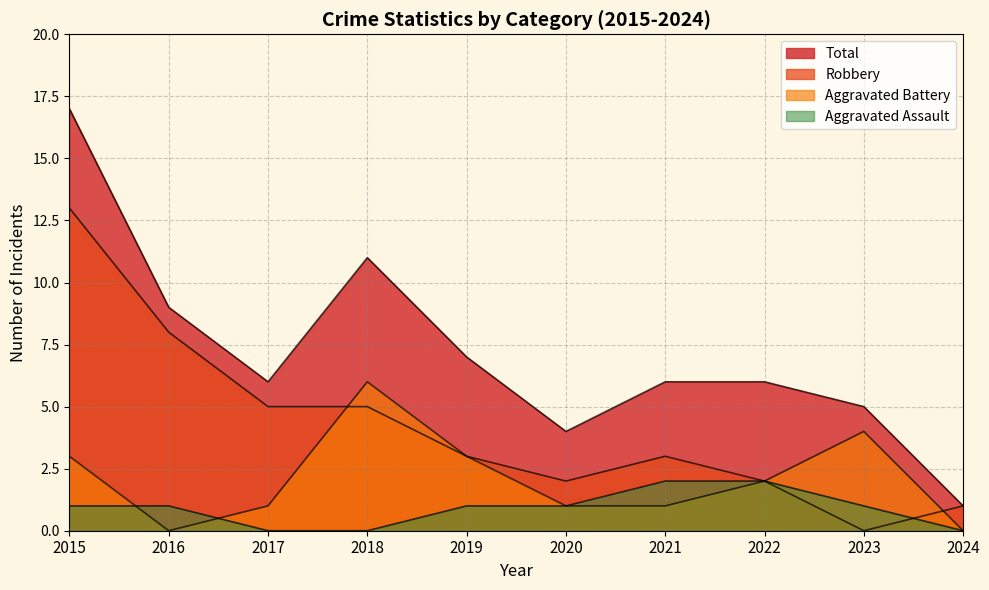

The Total series shows 4 at 2015. True or false?

False